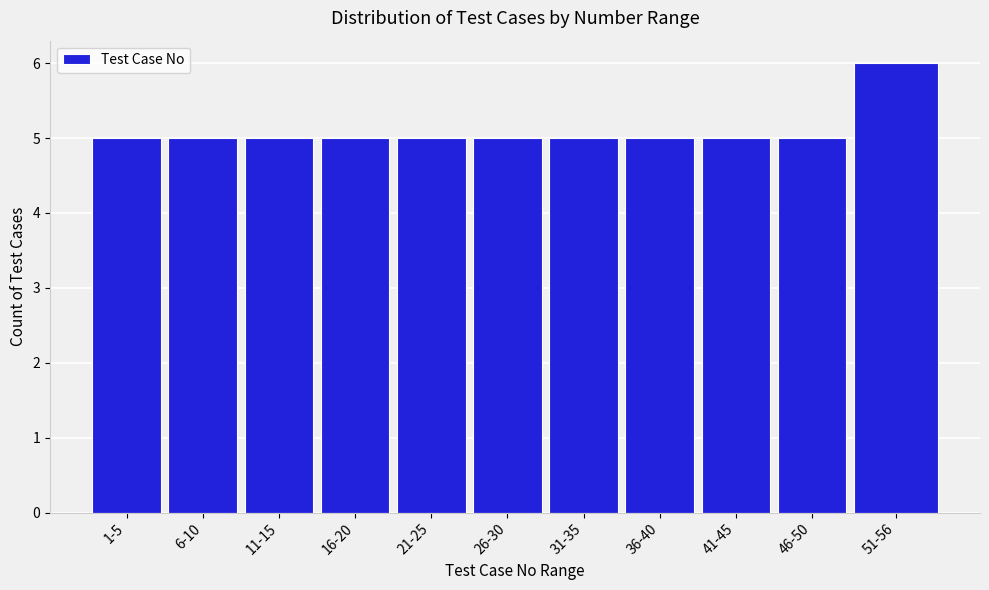

Reading left to right, extract all data points from this chart.

5	5	5	5	5	5	5	5	5	5	6